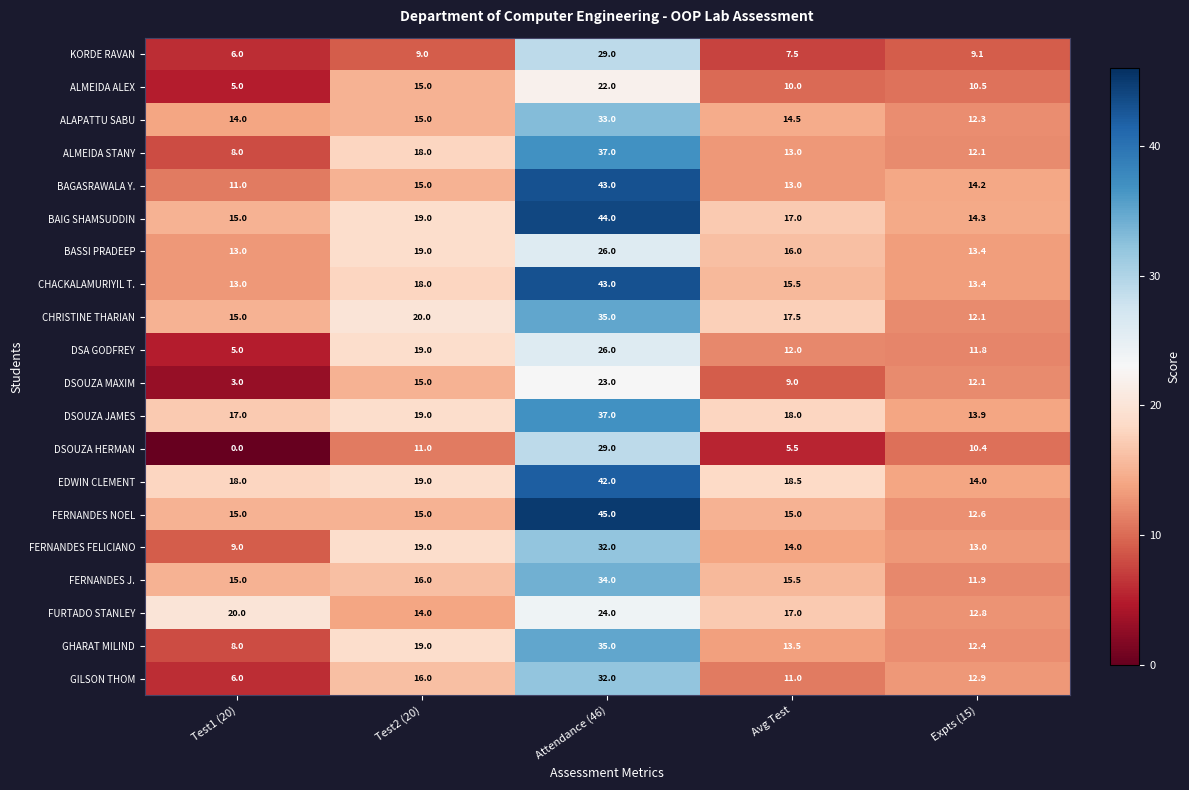

The FERNANDES J. series shows 34.0 at Attendance (46). True or false?

True